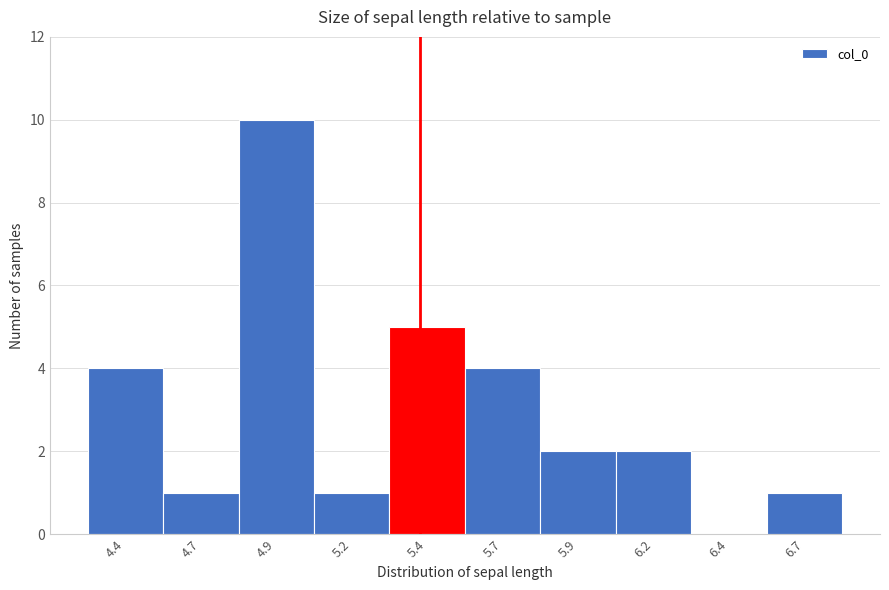

Reading right to left, transcribe all the data shown in this chart.

6.7=1	6.4=0	6.2=2	5.9=2	5.7=4	5.4=5	5.2=1	4.9=10	4.7=1	4.4=4